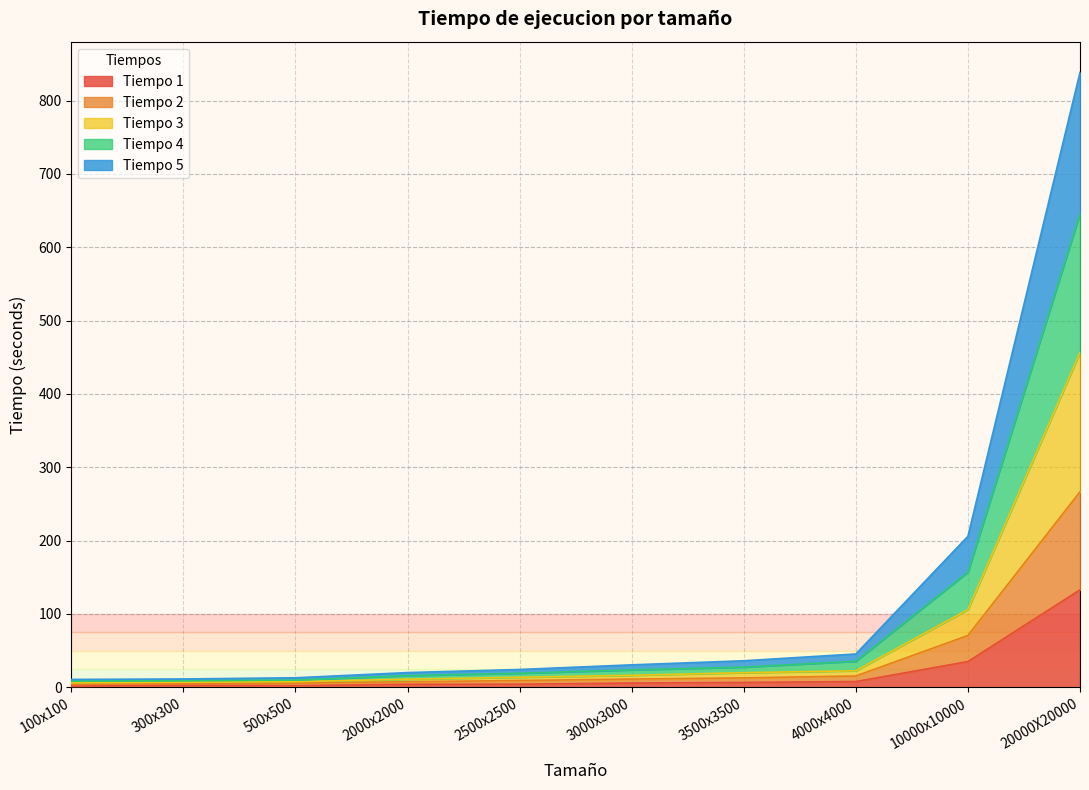

Which category has the highest value in the Tiempo 1 series?

20000X20000